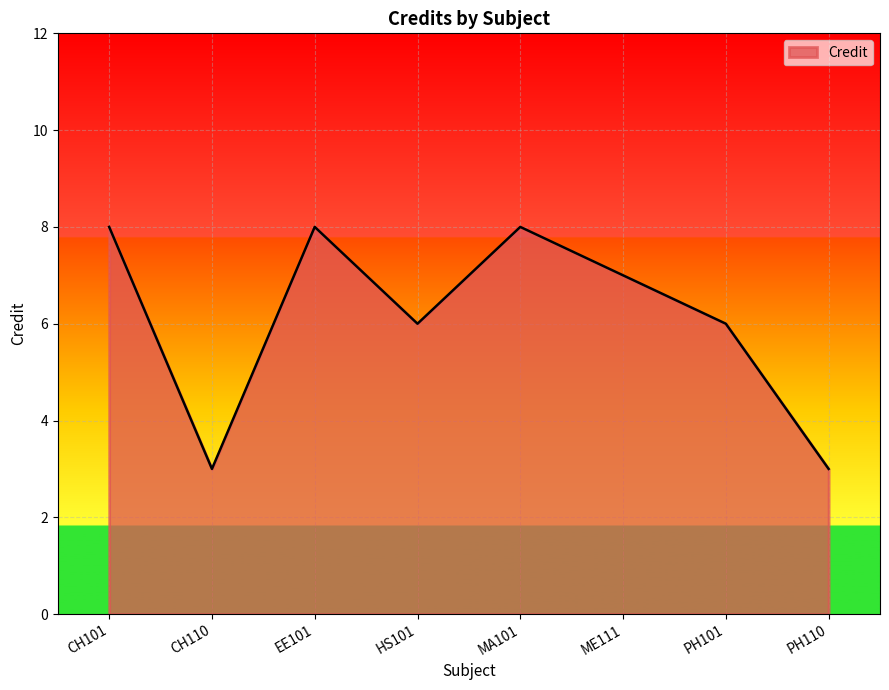

Read the value at MA101.

8